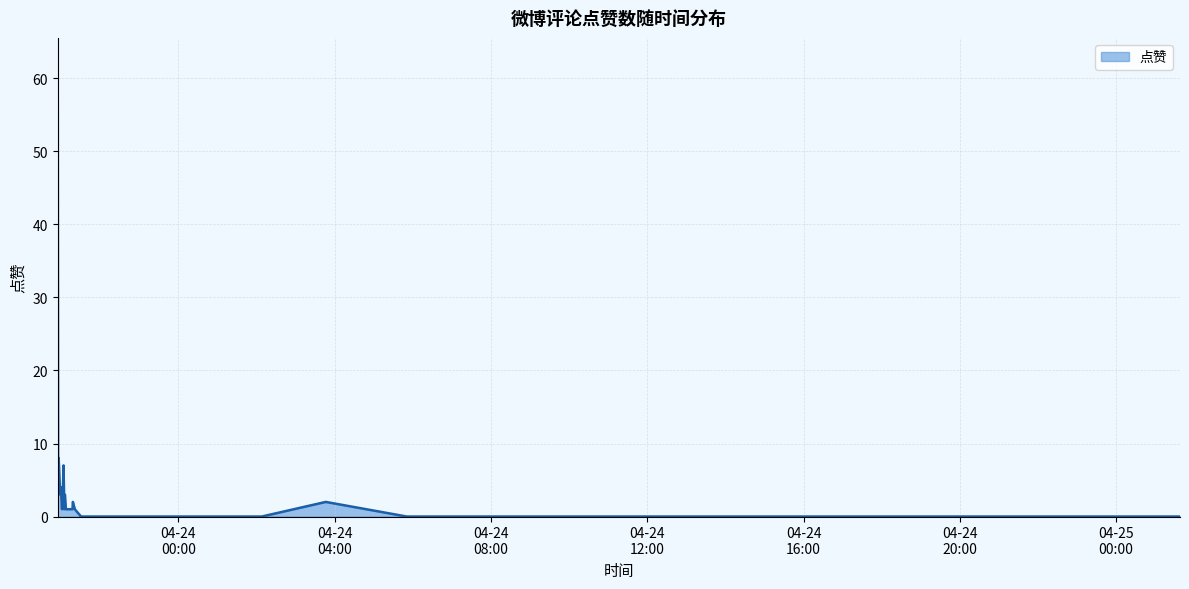

What is the difference between the maximum and minimum values?

57